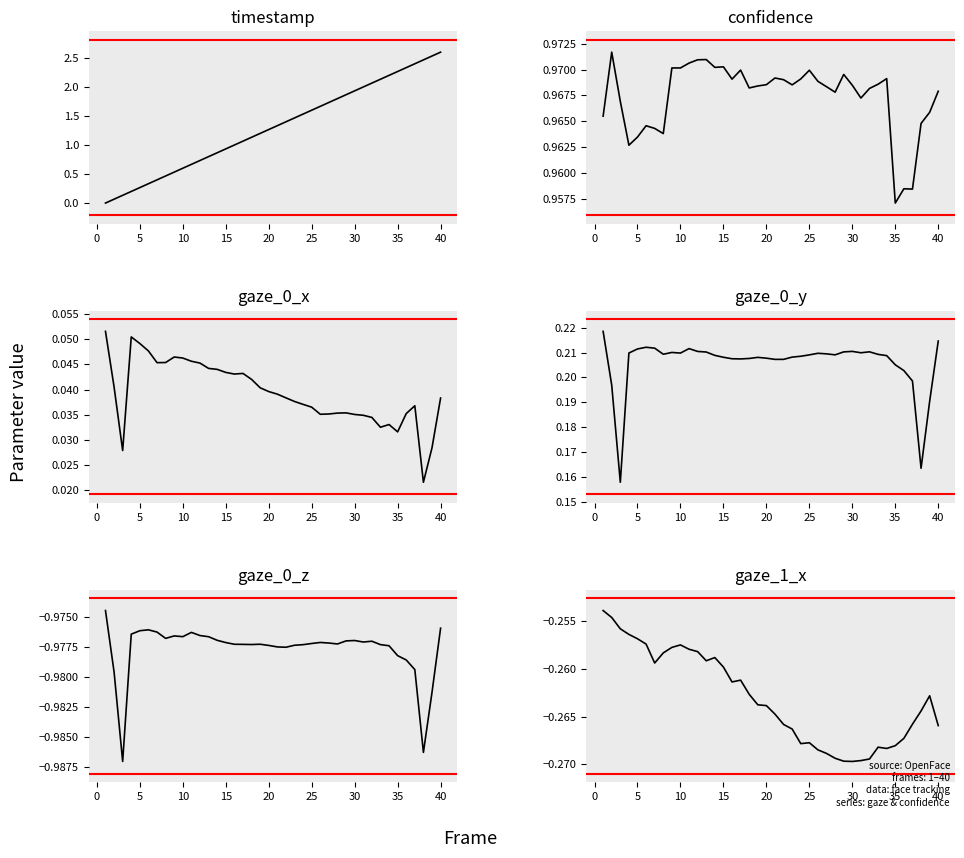

True or false: gaze_0_y and gaze_0_x intersect in this chart.

False